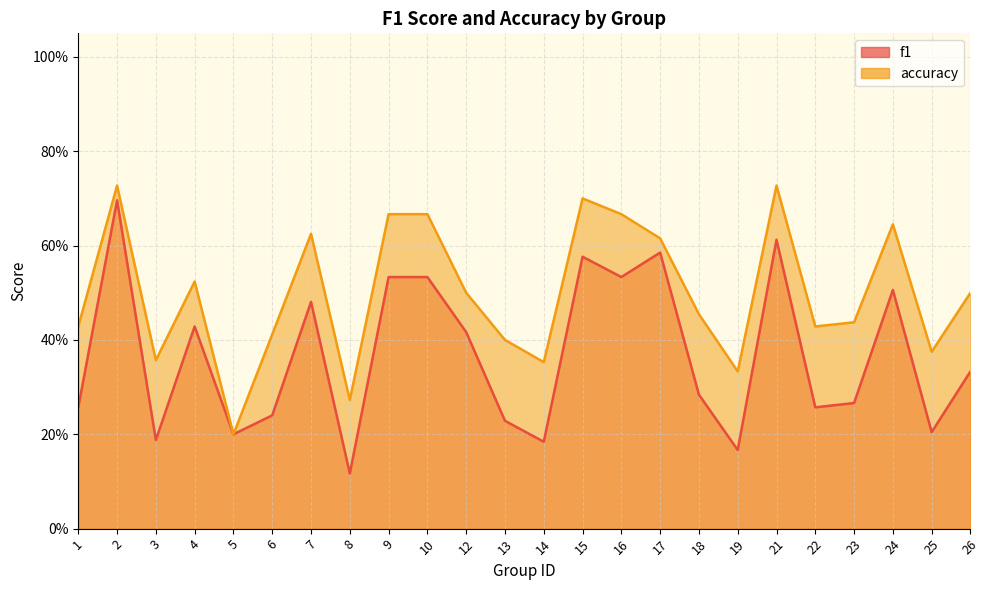

Which series has the largest total across all categories?

accuracy